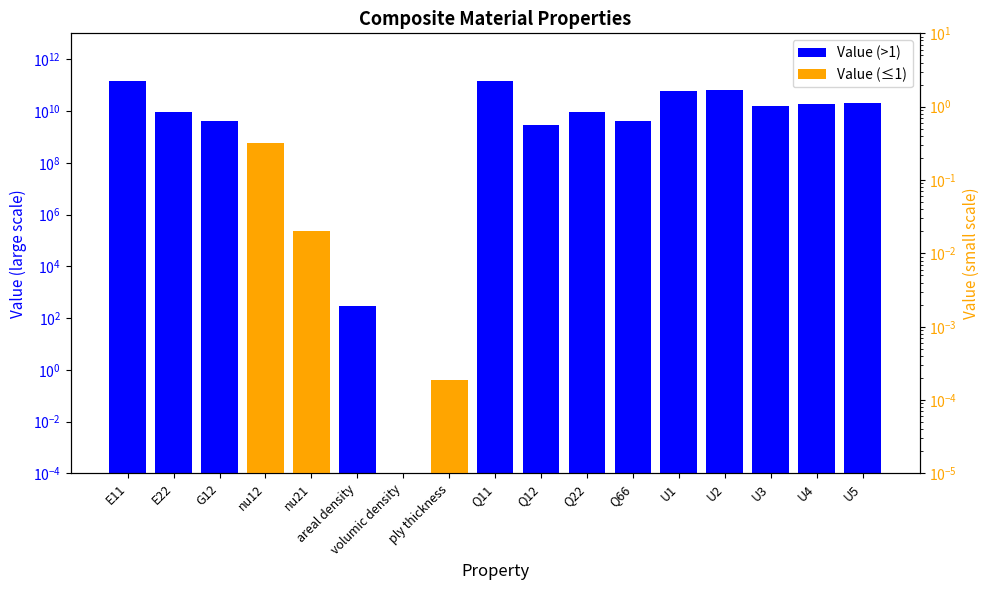

Does the chart contain any negative values?

No